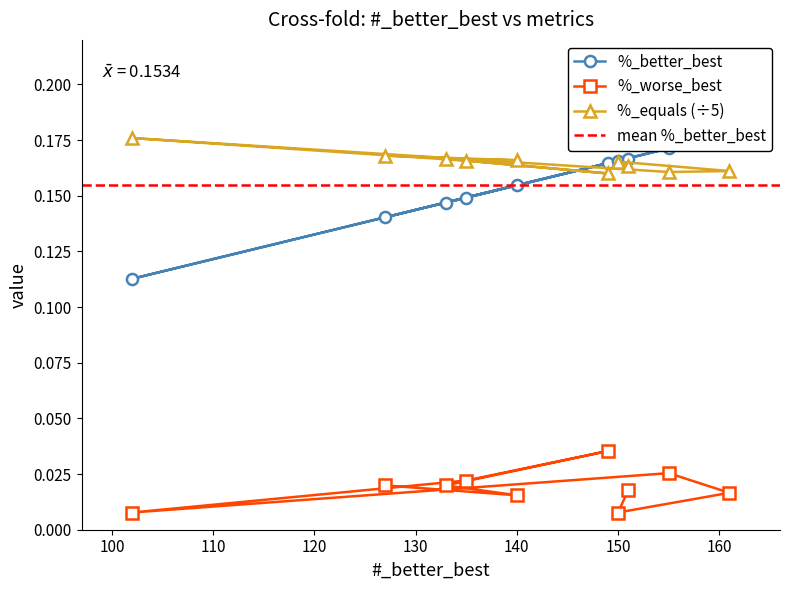

What is the total value across all series at 150?

0.3